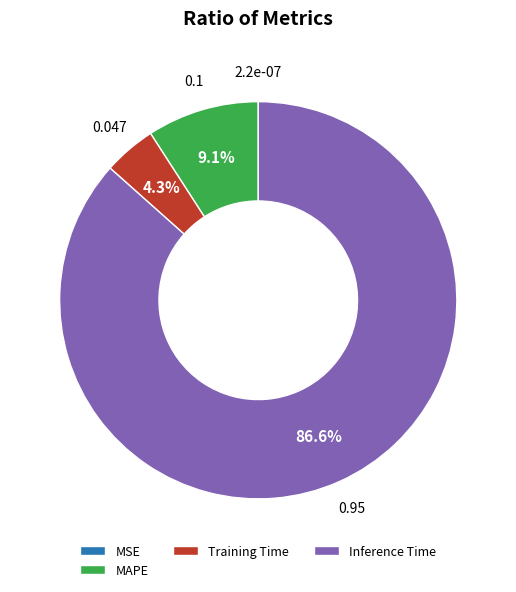

To the nearest percent, what is the average slice percentage?

25%